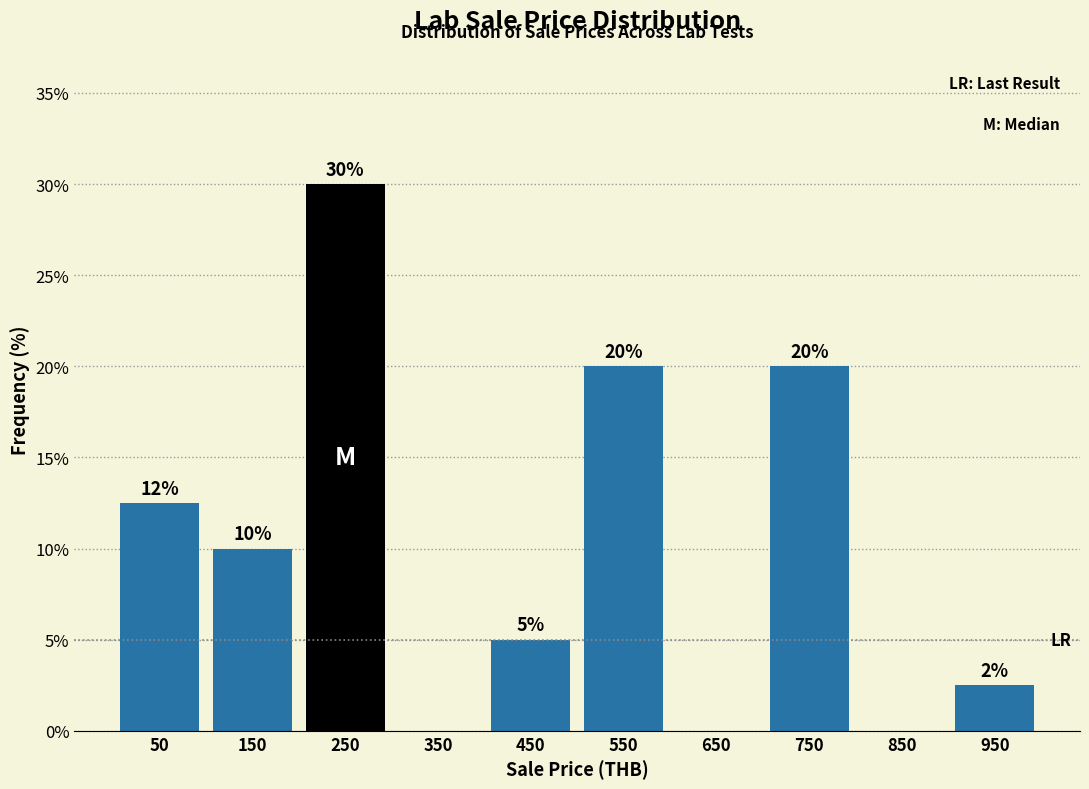

Over which range of the x-axis is the bar tallest?

200 to 300